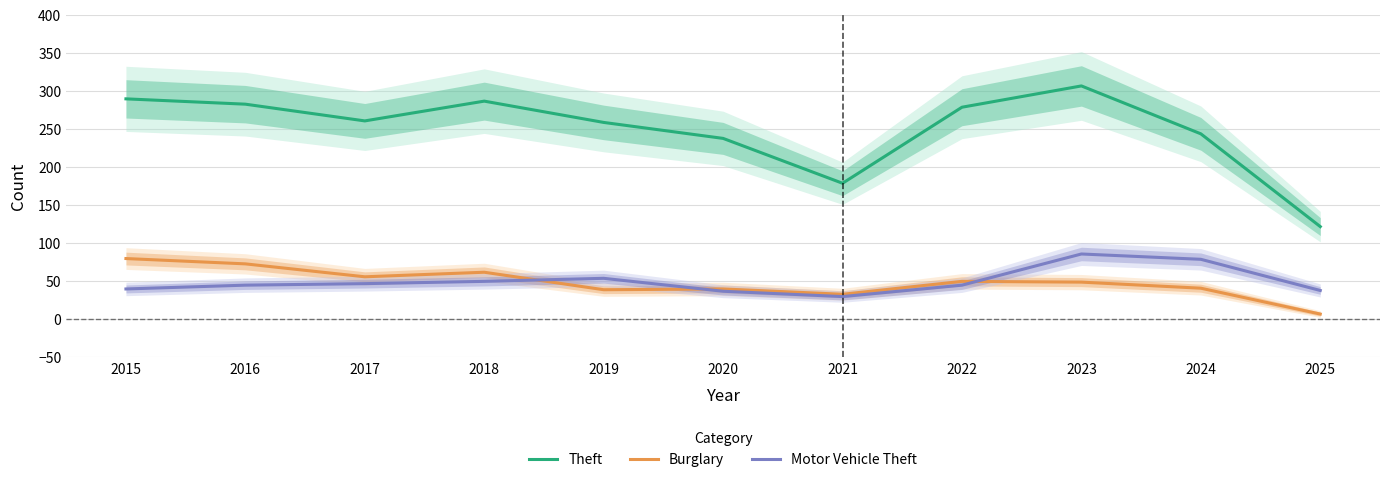

Count the number of categories in the chart.

11